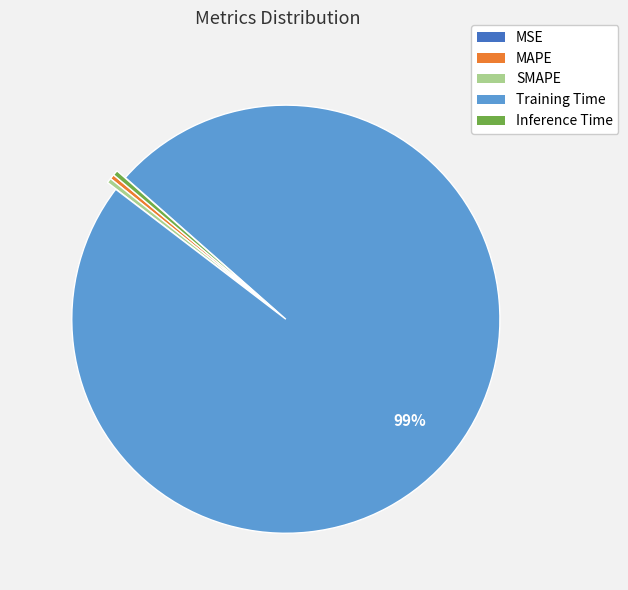

What is the largest slice in the pie chart?

Training Time